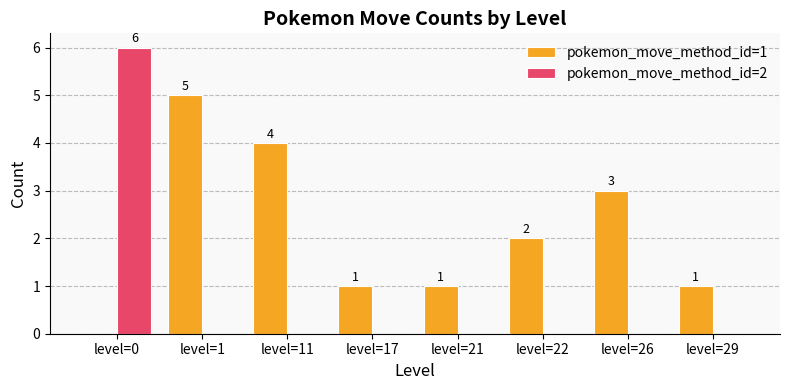

Are the bars grouped side by side (vs. stacked)?

Yes